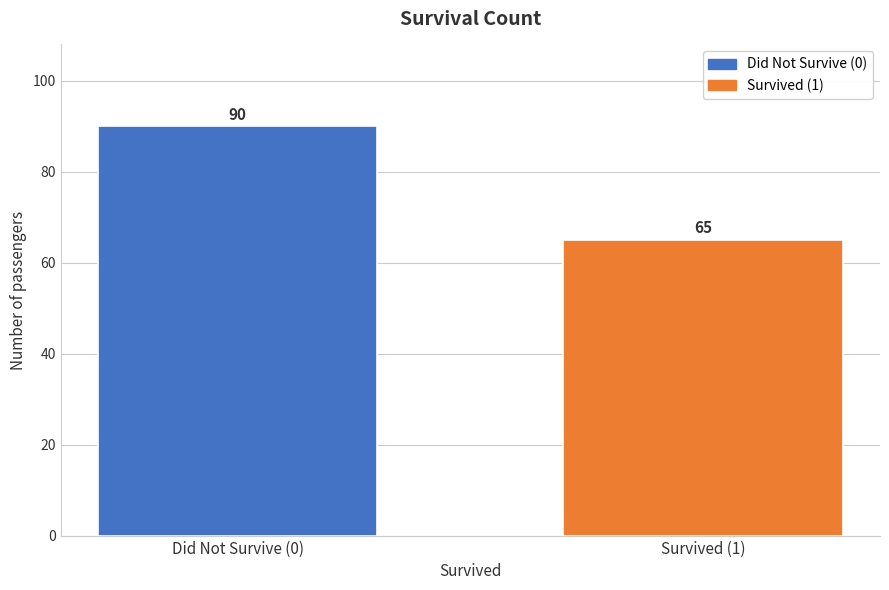

Reading right to left, what are all the values shown in this chart?

65	90